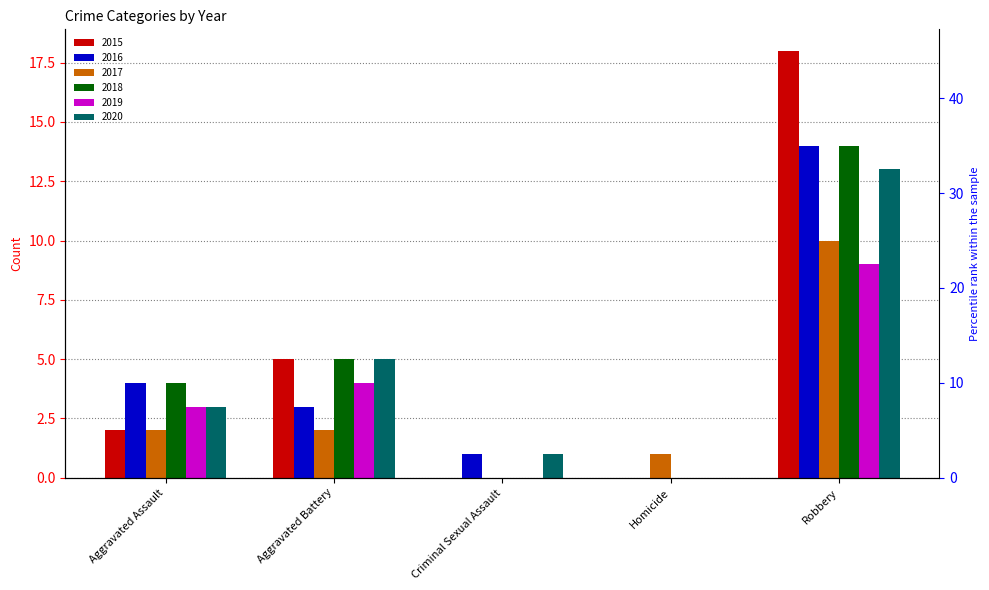

Rank the series at Homicide from lowest to highest value.

2015, 2016, 2018, 2019, 2020, 2017